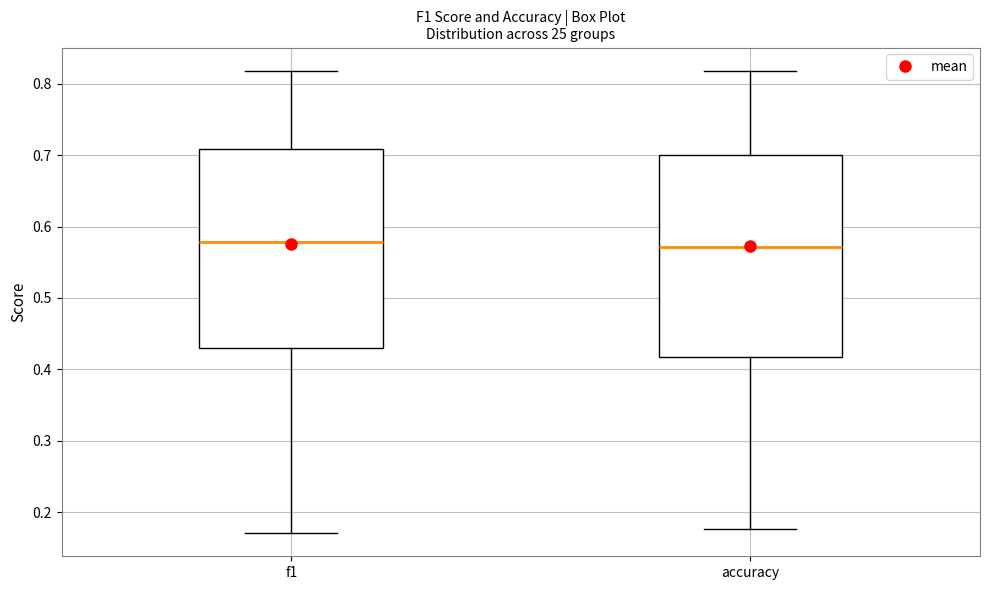

Reading left to right, read every box against the y-axis: the position of its median line, the range the box covers, and the ends of its whiskers. The values are not printed on the chart, so give them approximately, as read against the axis.

f1: median 0.58, box 0.43 to 0.71, whiskers 0.17 to 0.82
accuracy: median 0.57, box 0.42 to 0.70, whiskers 0.18 to 0.82